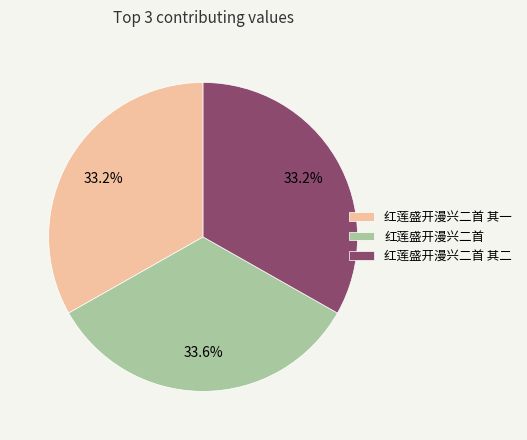

To the nearest percent, what is the average slice percentage?

33%